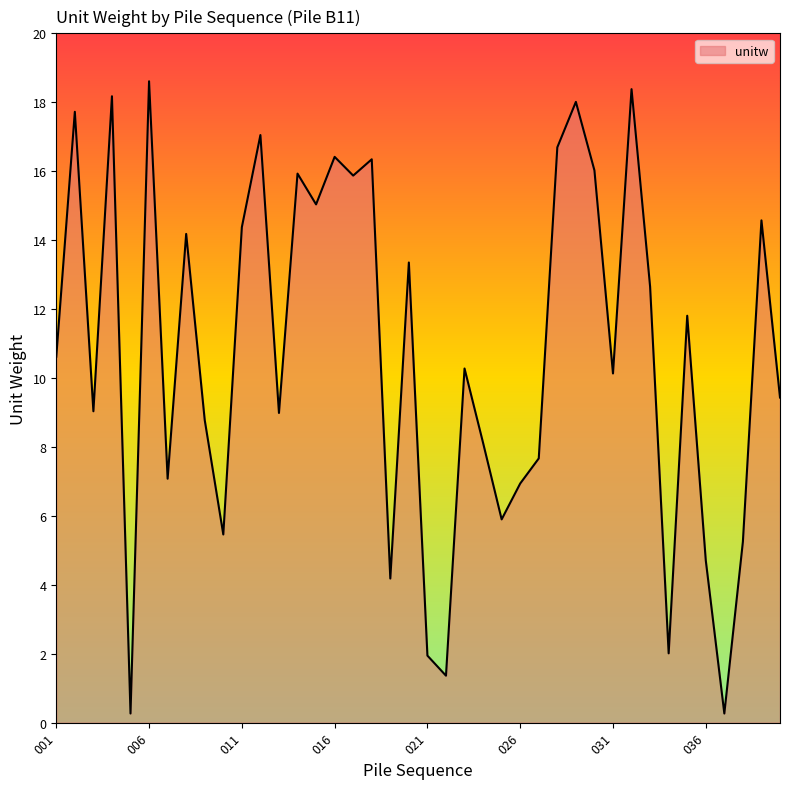

How many interior local valleys (lower than both neighbors) does the data have?

13